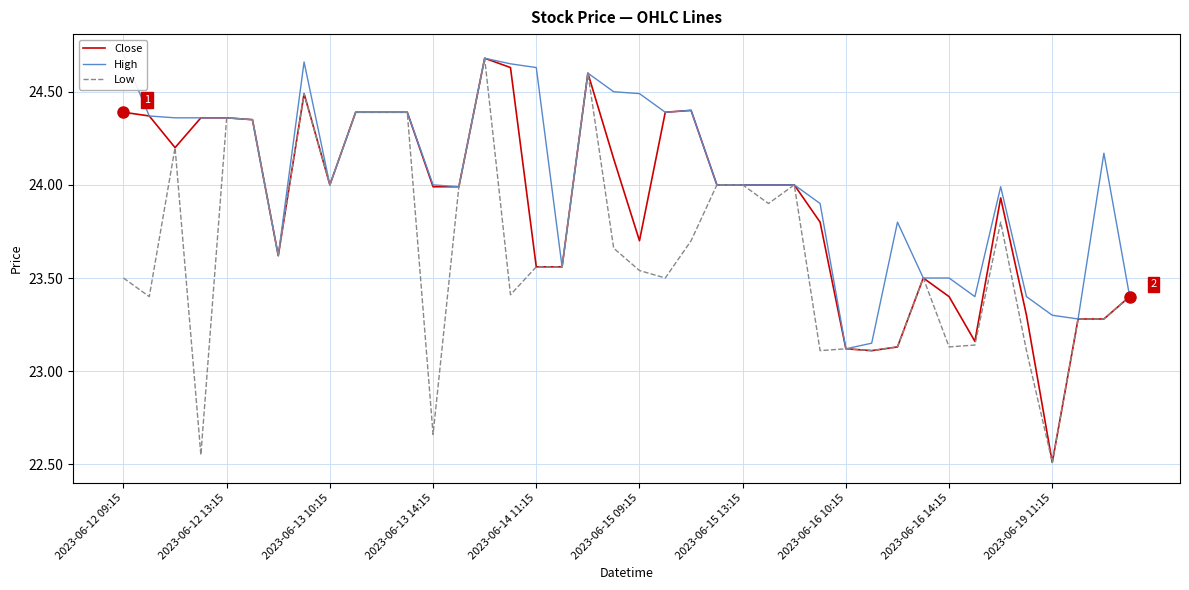

What is the spread (max minus min) of values at 22?

0.7